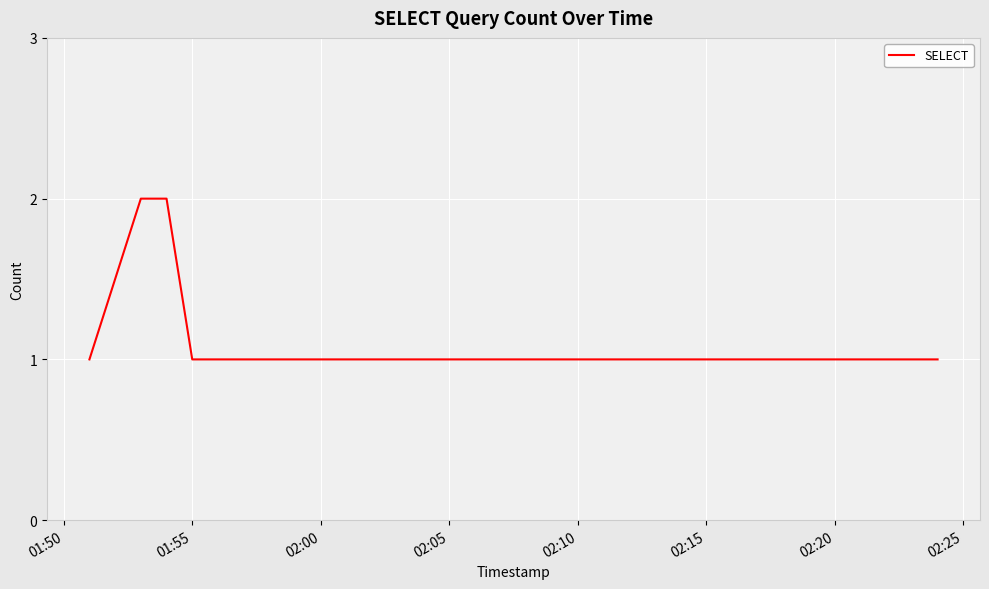

What is the sum of all values?

9